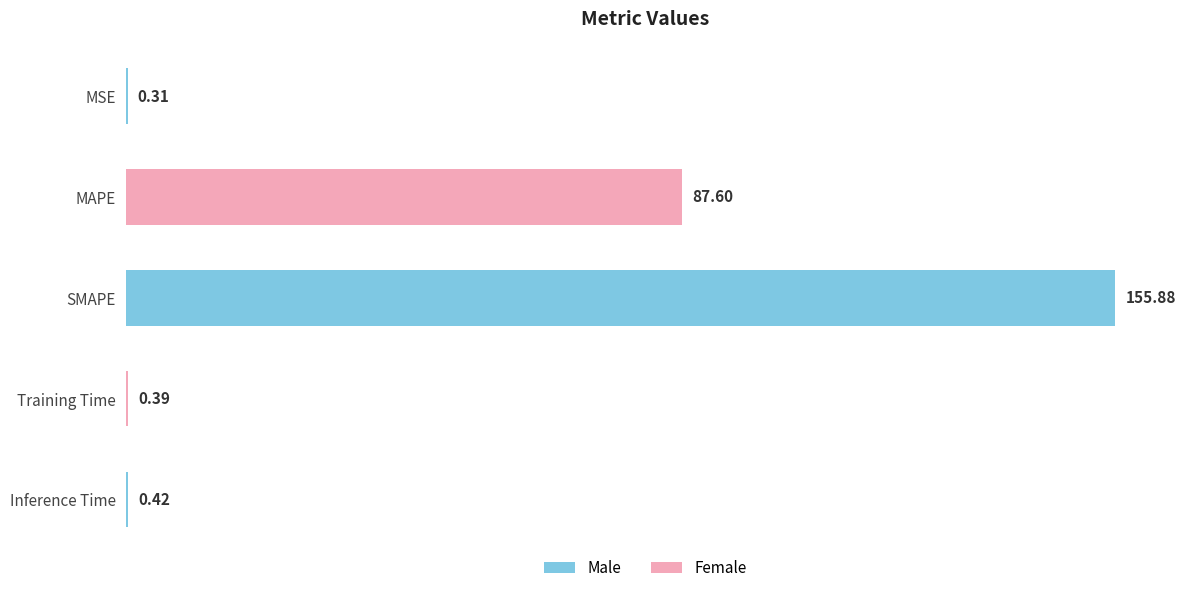

Which has a higher value, SMAPE or MAPE?

SMAPE